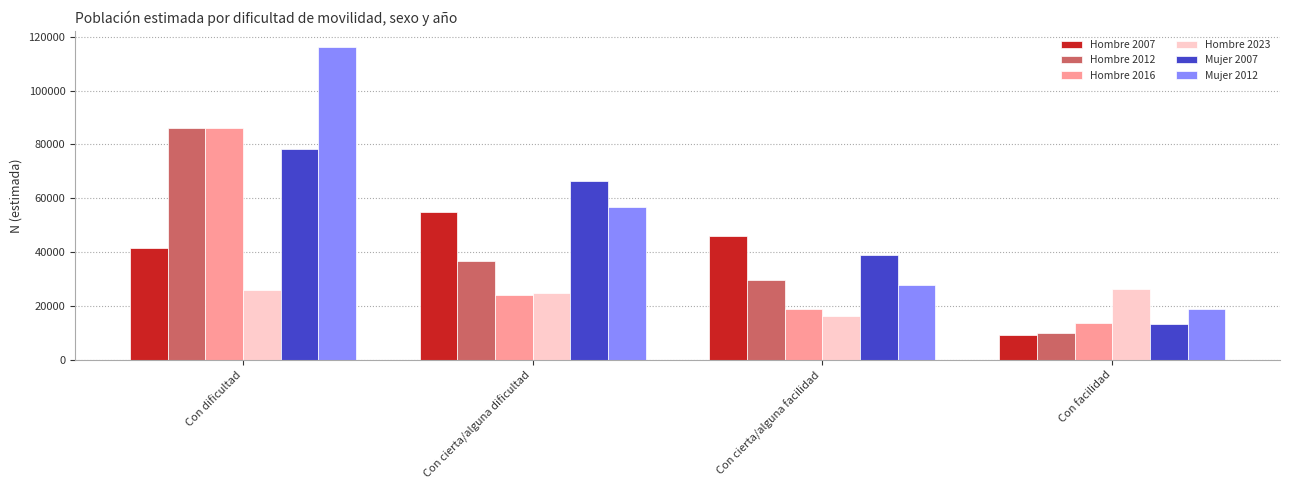

How many values in the Hombre 2012 series are below 36553?

2